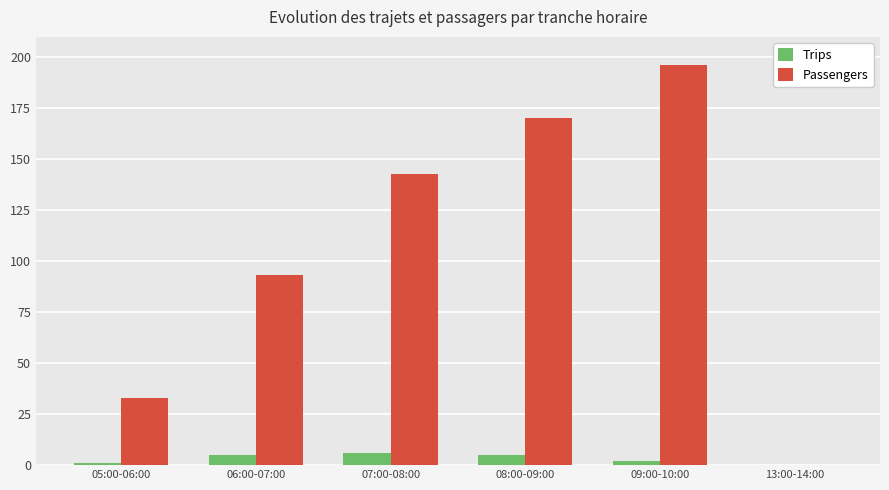

True or false: Passengers has a value of 48 at 07:00-08:00.

False